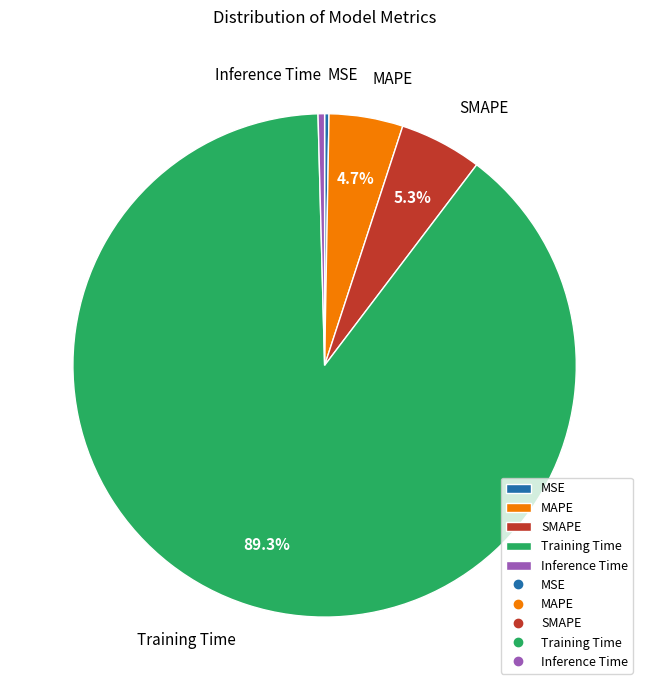

Which category has the biggest portion of the pie?

Training Time